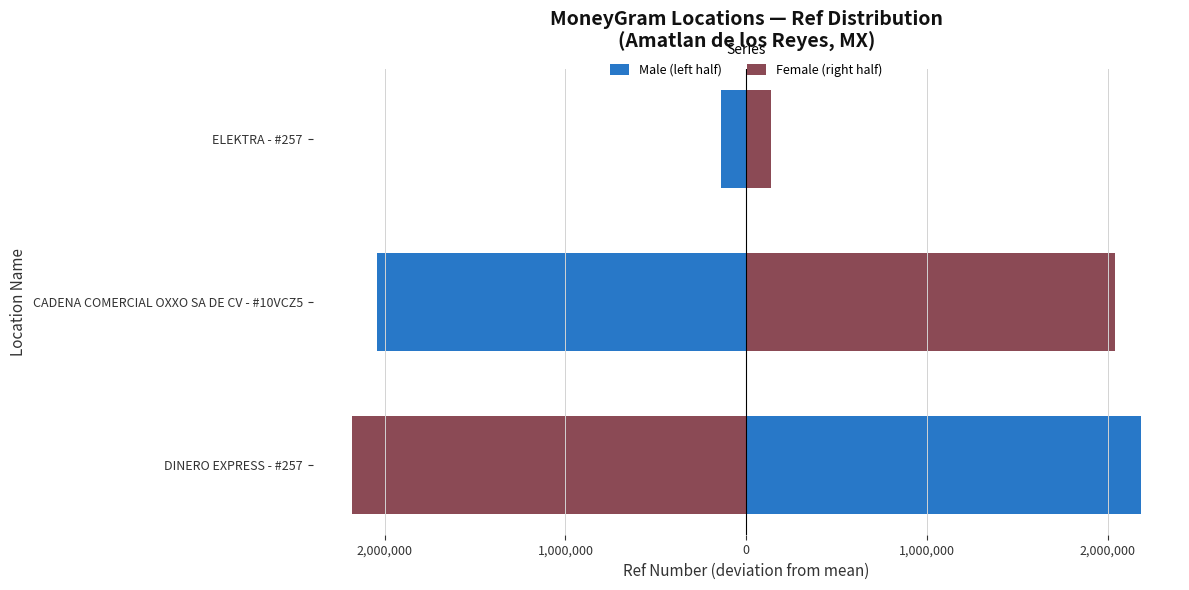

The Female (right half) series shows 94250.0 at ELEKTRA - #257. True or false?

False